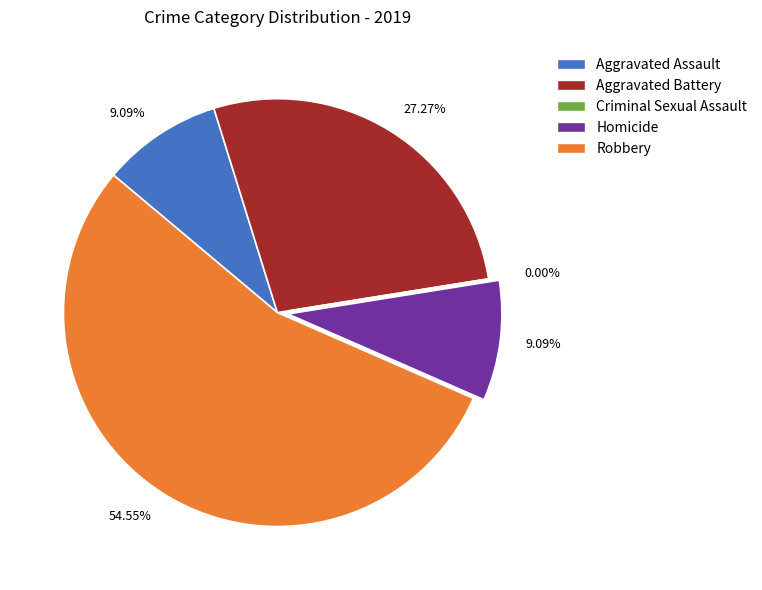

The Aggravated Battery slice represents 27% of the pie. True or false?

True